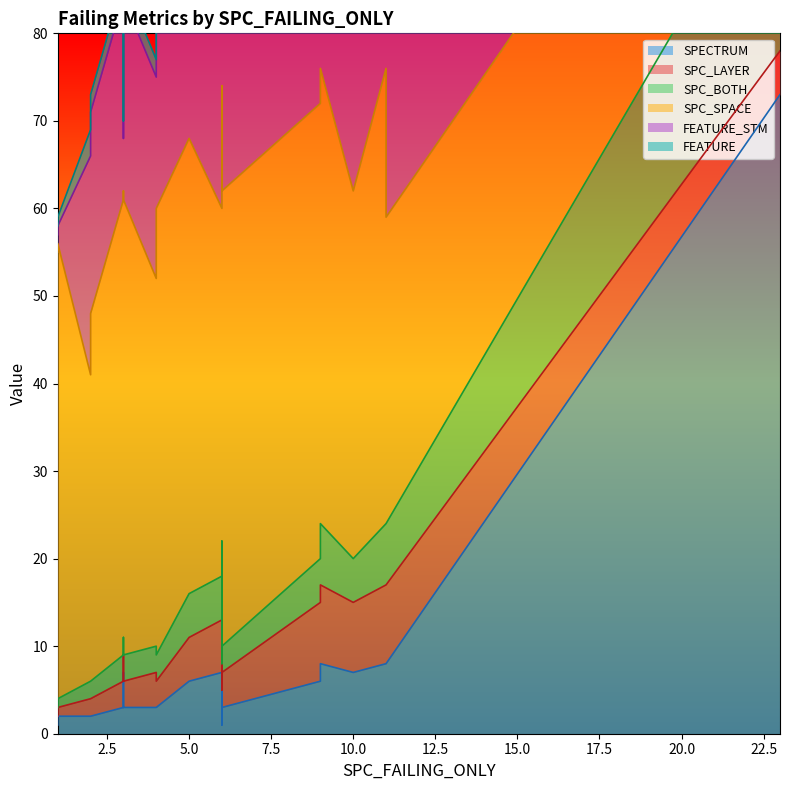

Where is FEATURE nearest to the value 2?

1